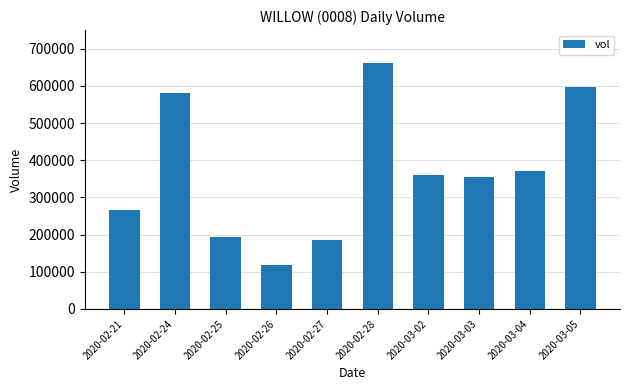

What is the sum of all values?

3691100